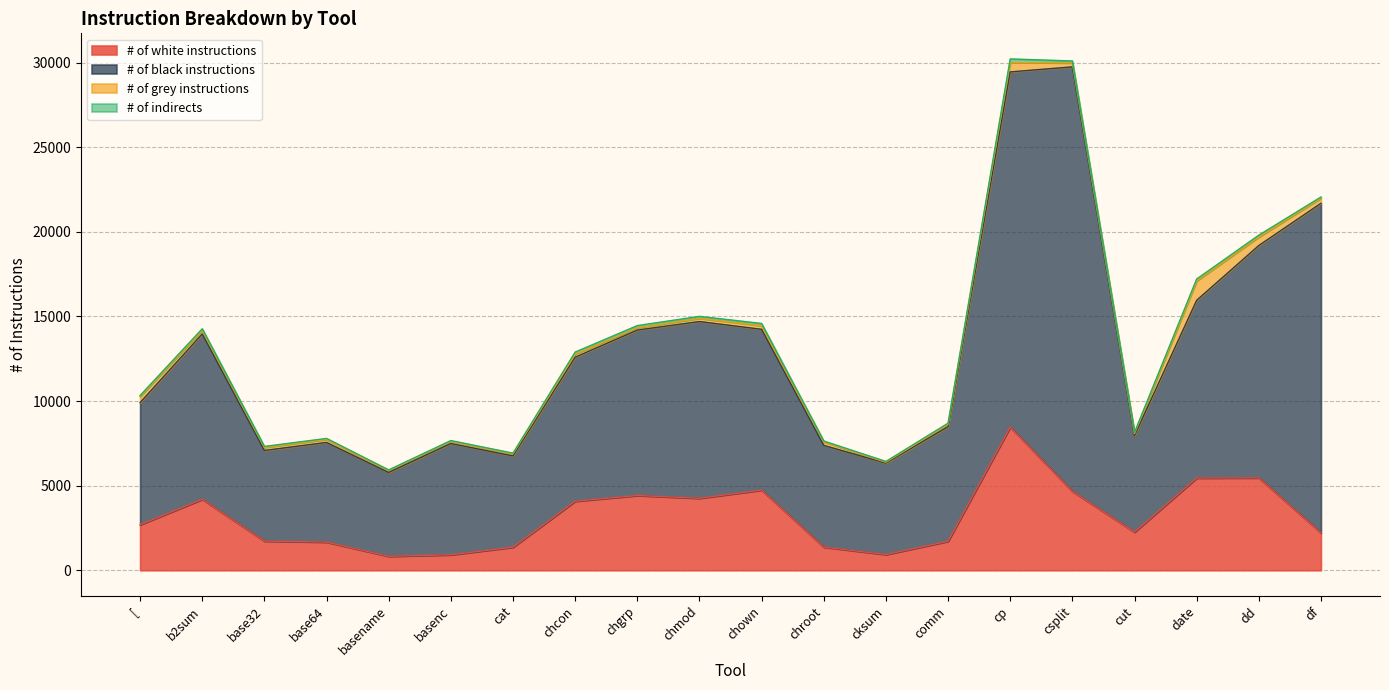

What is the average value of the # of black instructions series?

9853